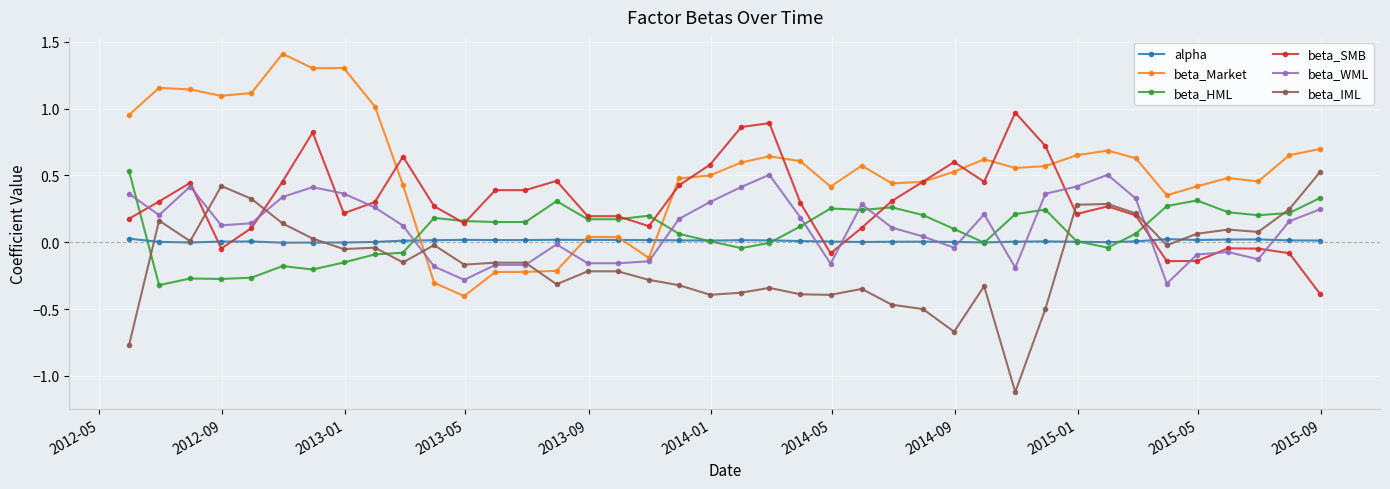

True or false: beta_IML has more than 0 interior local peaks.

True